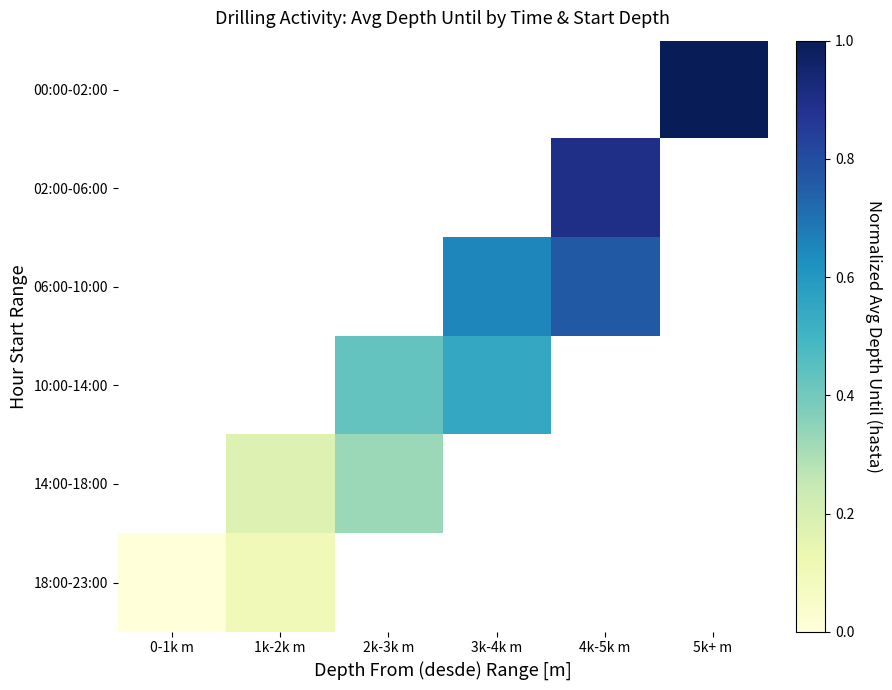

True or false: 18:00-23:00 has a value of 0.1 at 1k-2k m.

True